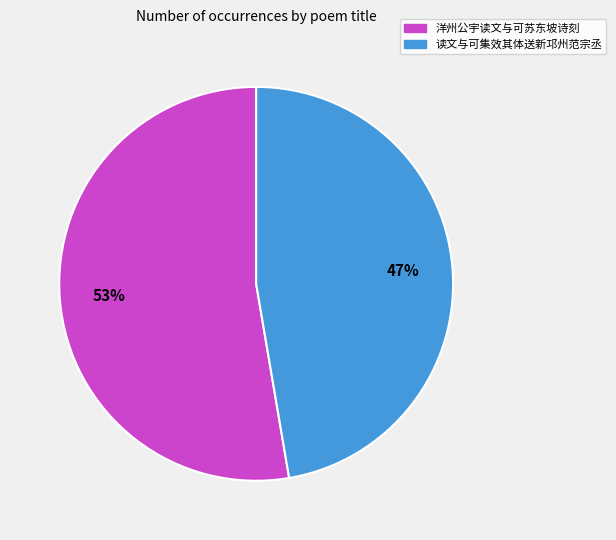

Does 读文与可集效其体送新邛州范宗丞 account for over 50% of the chart?

No